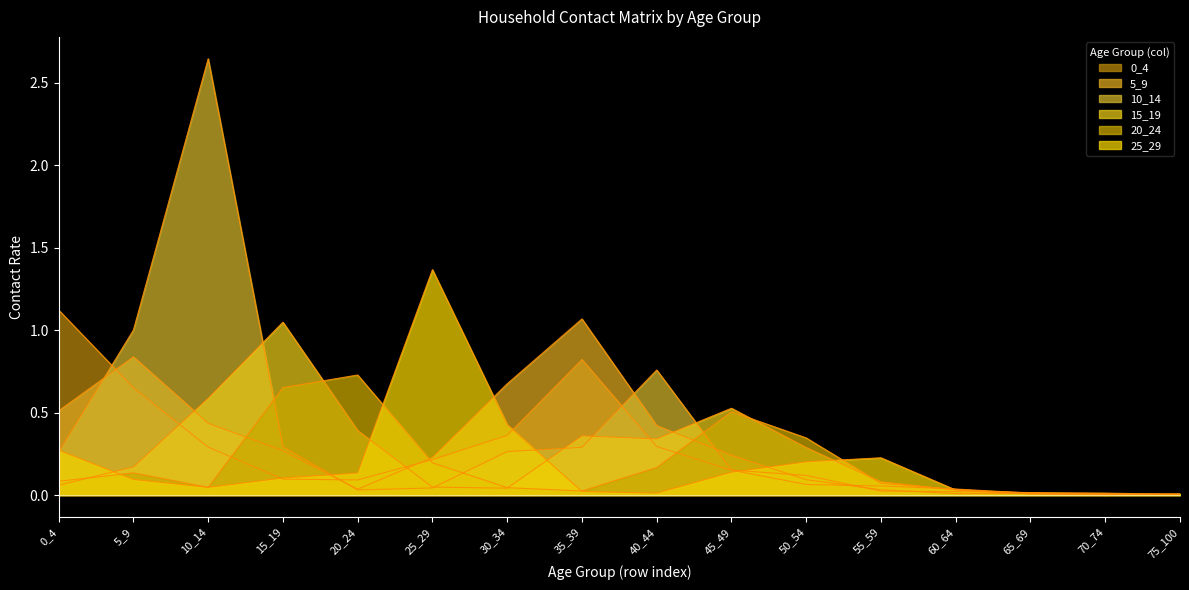

Rank the series at 55_59 from highest to lowest value.

25_29, 15_19, 20_24, 0_4, 5_9, 10_14